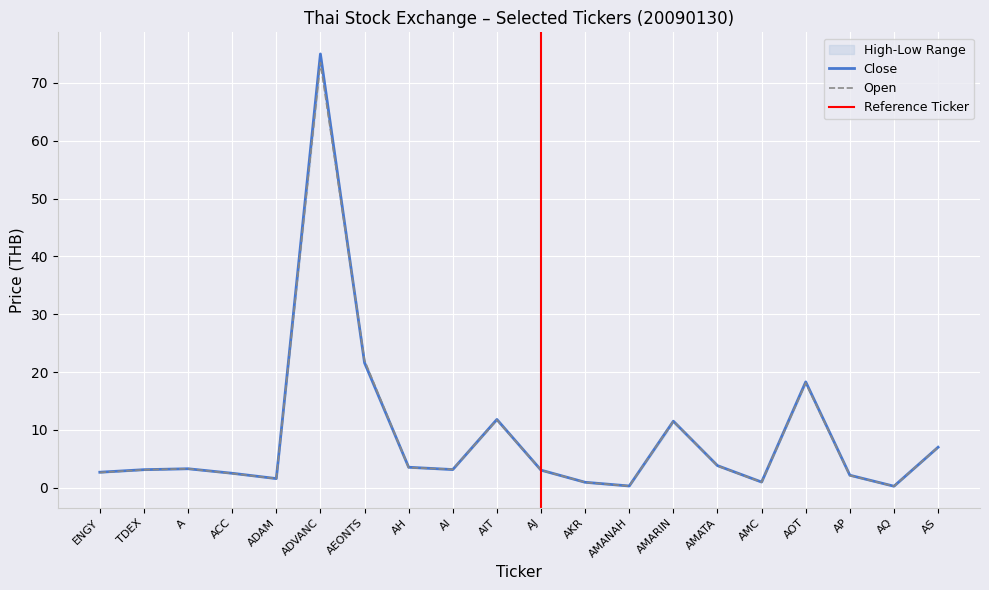

The Open series shows 7.7 at AMARIN. True or false?

False